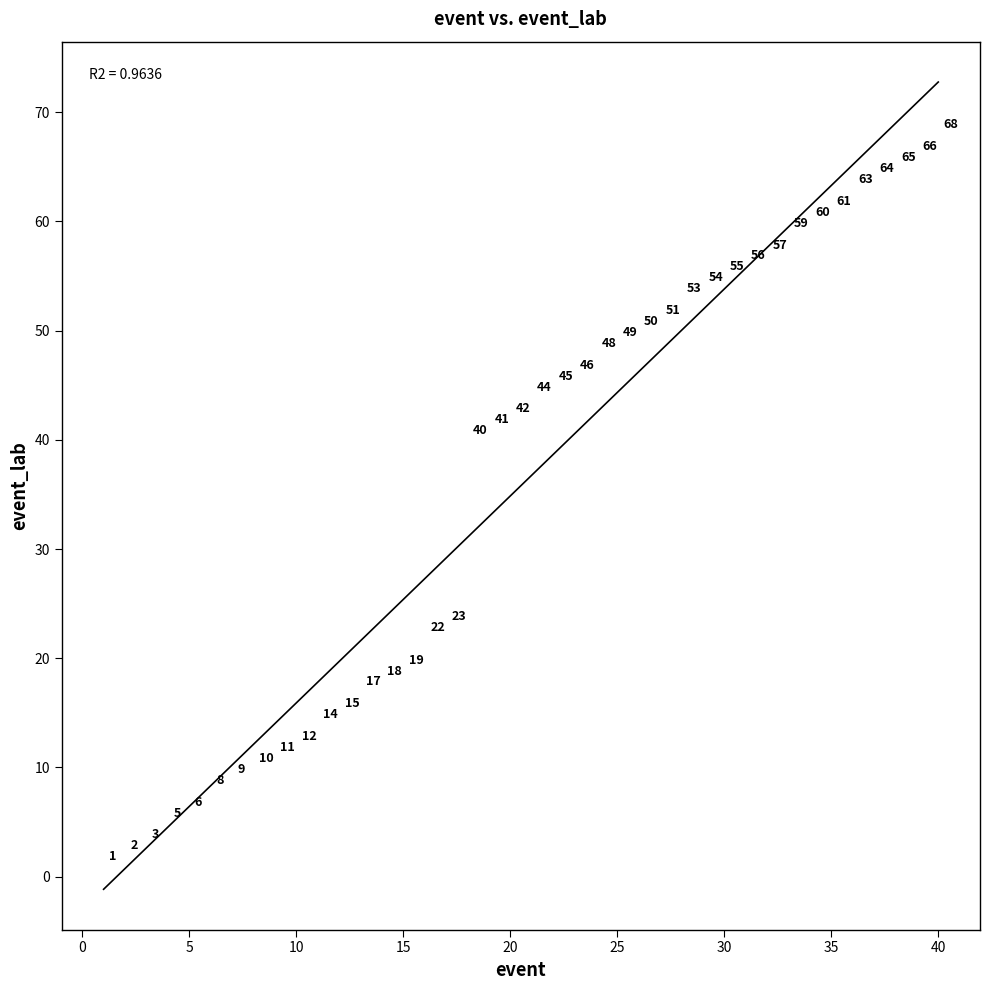

What is the range of Y values (max minus min)?

67